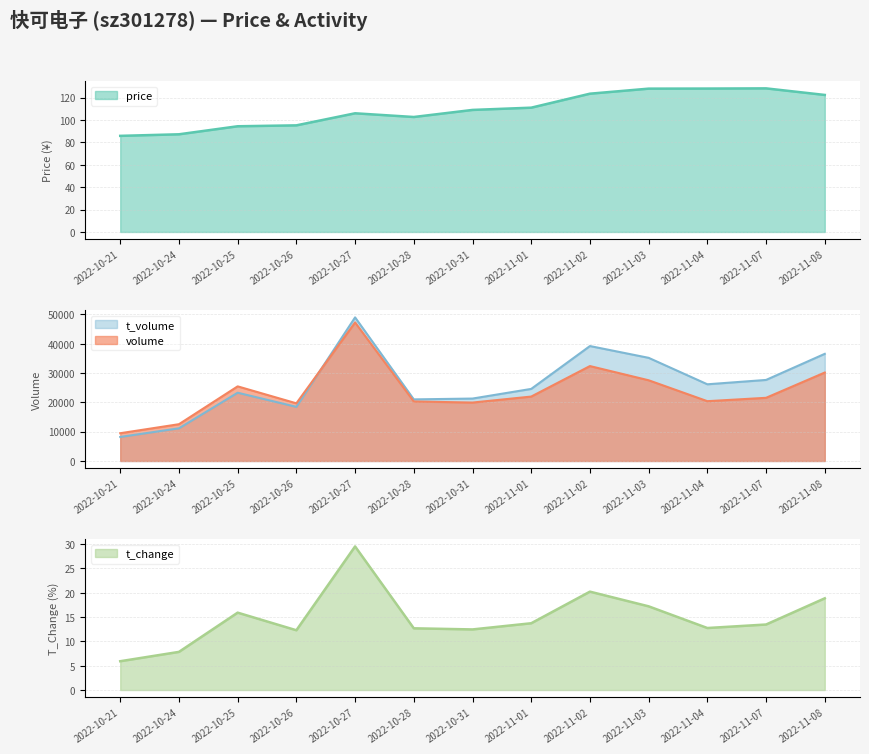

The value of price at 2022-10-21 is 28.6. True or false?

False